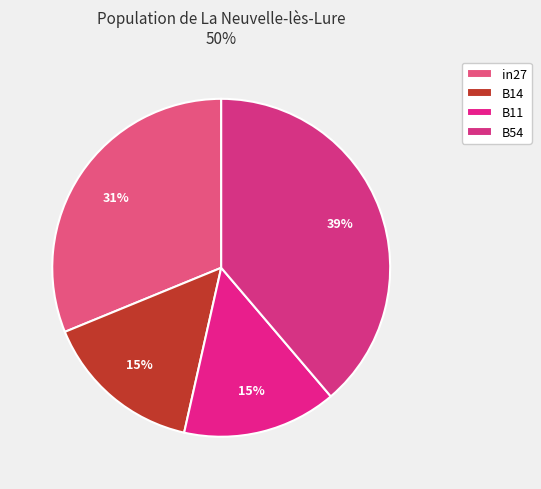

What percentage is the B54 slice, to the nearest percent?

39%